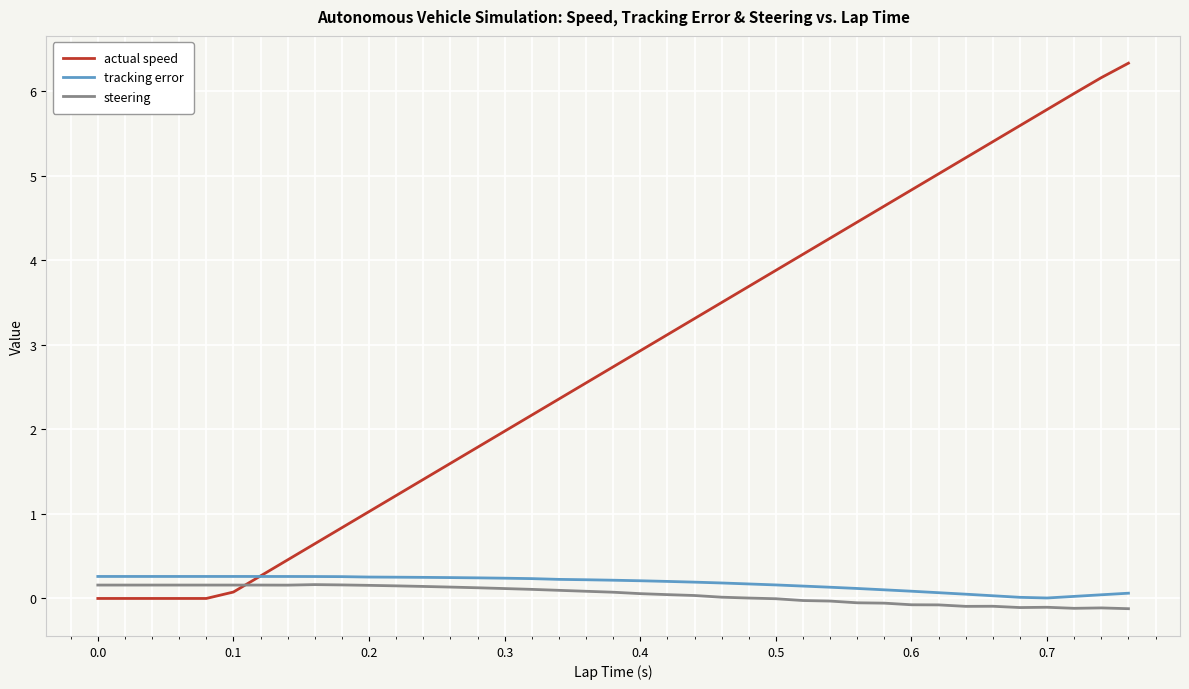

What is the highest value of the actual speed series?

6.3